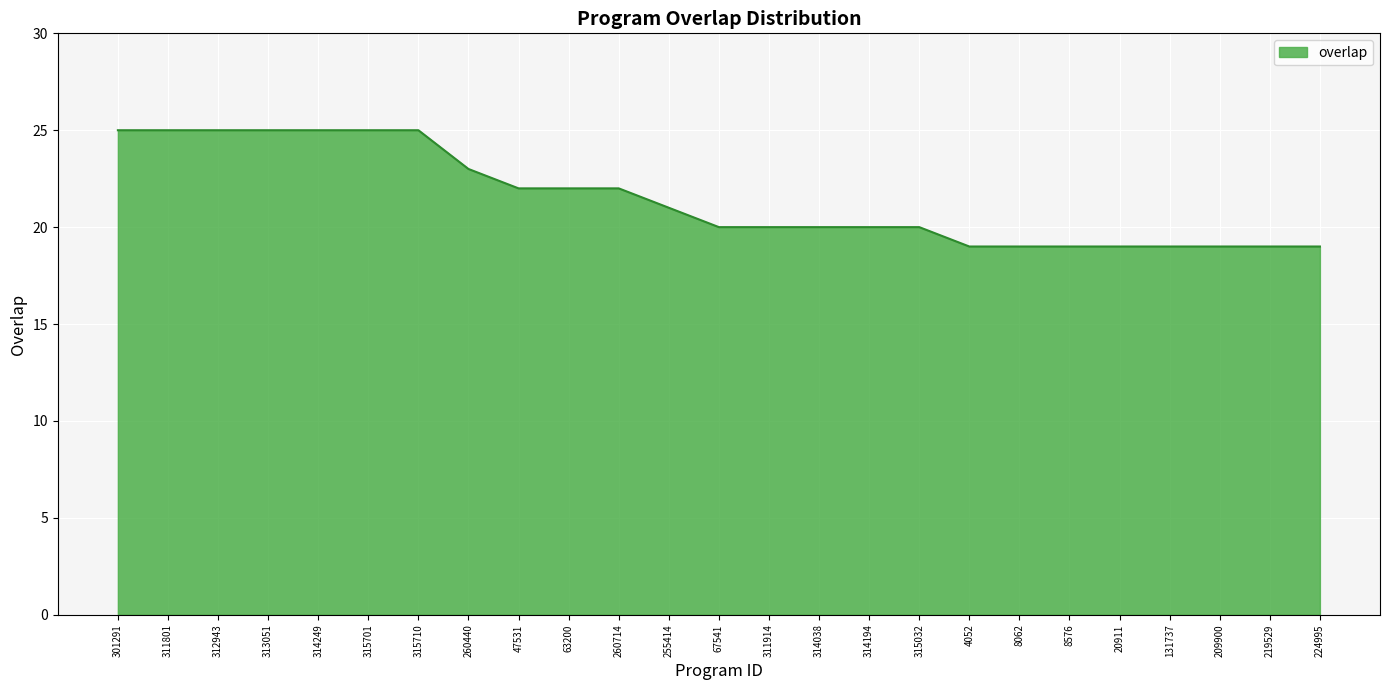

What is the difference between the maximum and minimum values?

6